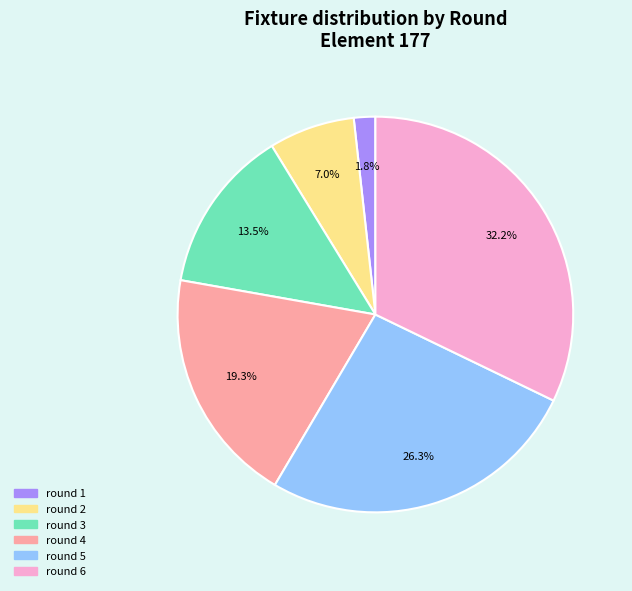

Does round 1 account for over 50% of the chart?

No